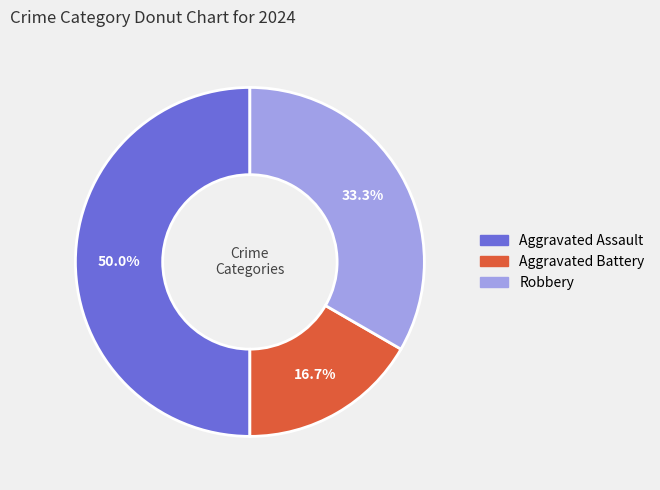

Approximately how many times larger is the value at Aggravated Assault compared to Aggravated Battery?

3.0